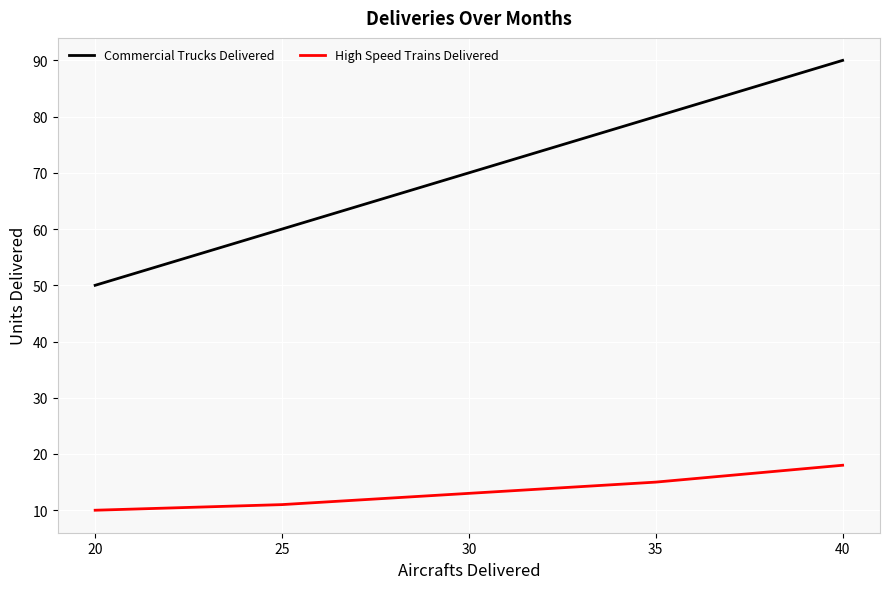

The Commercial Trucks Delivered series shows 50 at 20. True or false?

True